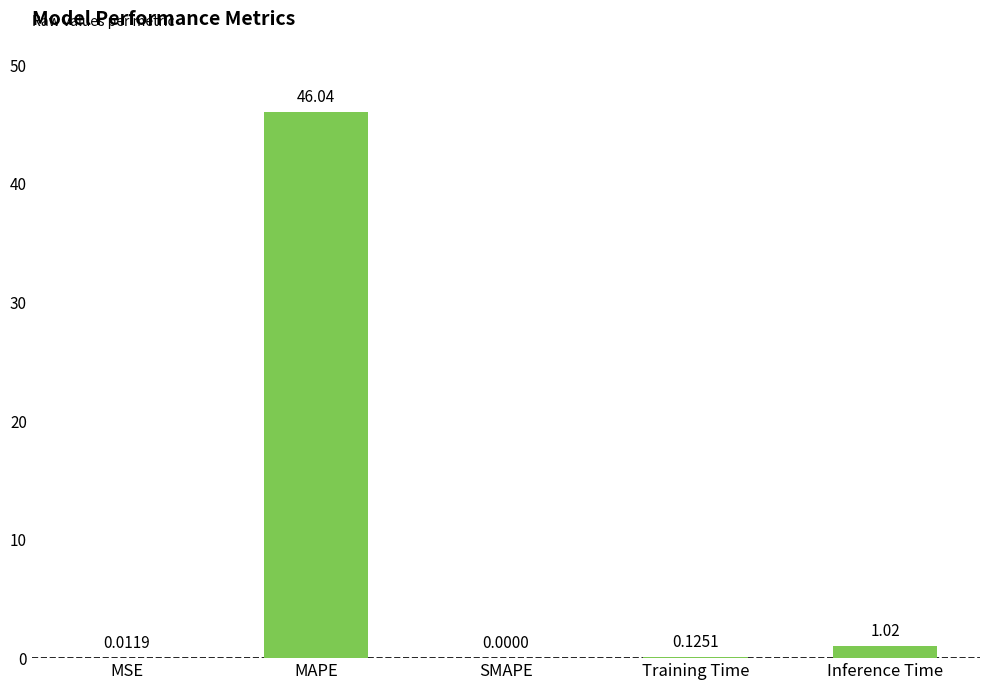

Between MAPE and MSE, which is larger?

MAPE